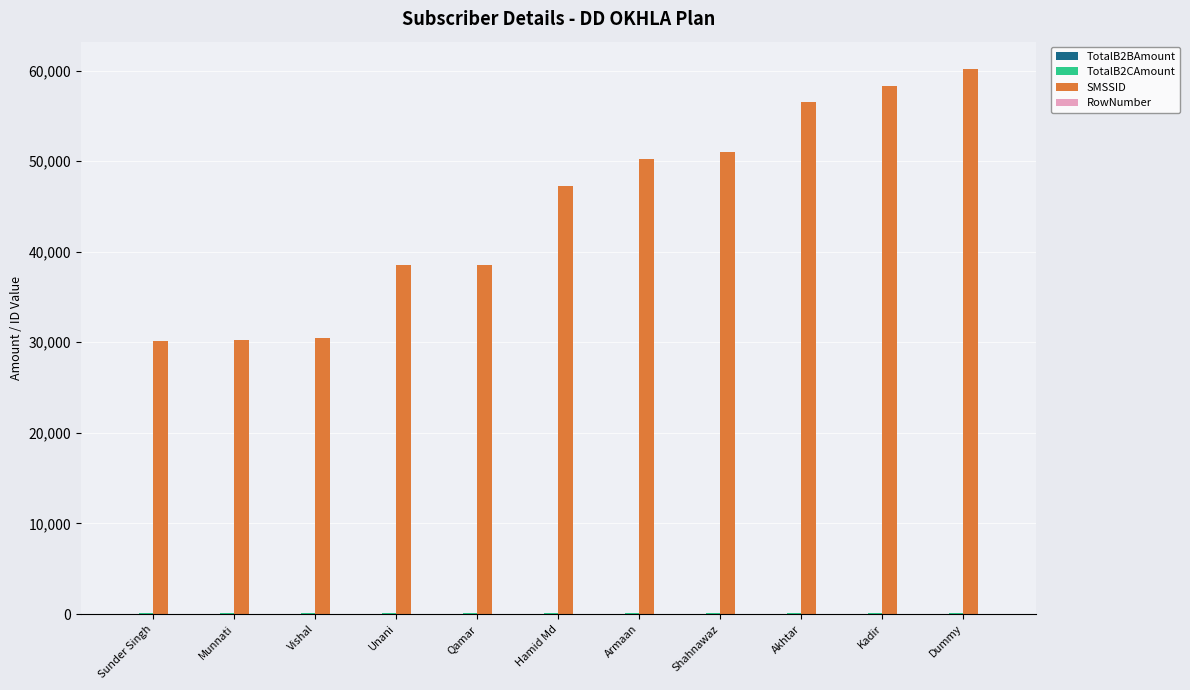

Which series has the largest total across all categories?

SMSSID